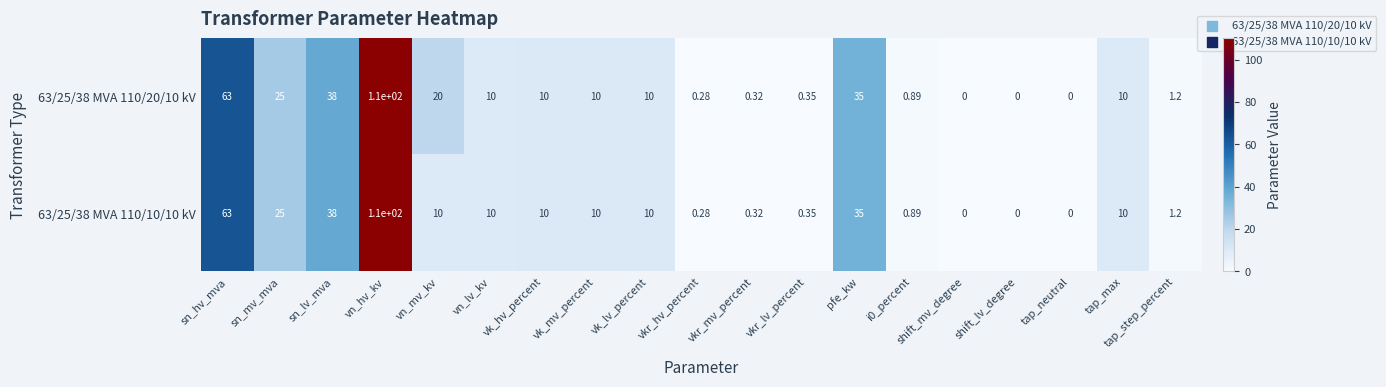

At which label is 63/25/38 MVA 110/20/10 kV closest to 55?

sn_hv_mva